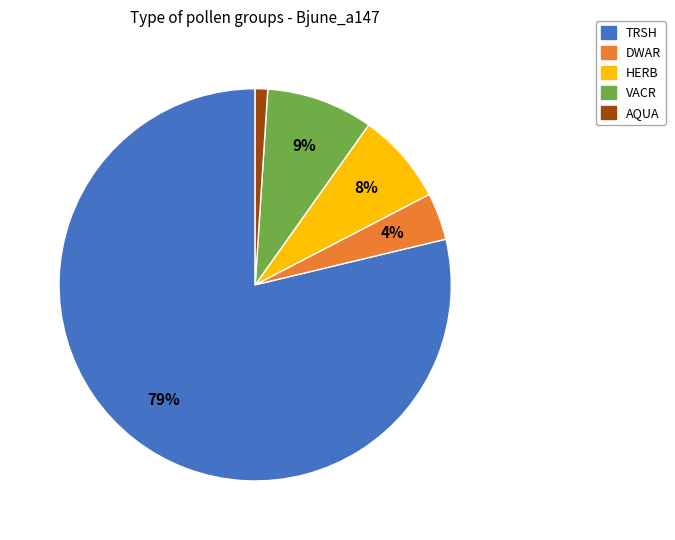

To the nearest percent, what percentage of the pie is HERB?

8%